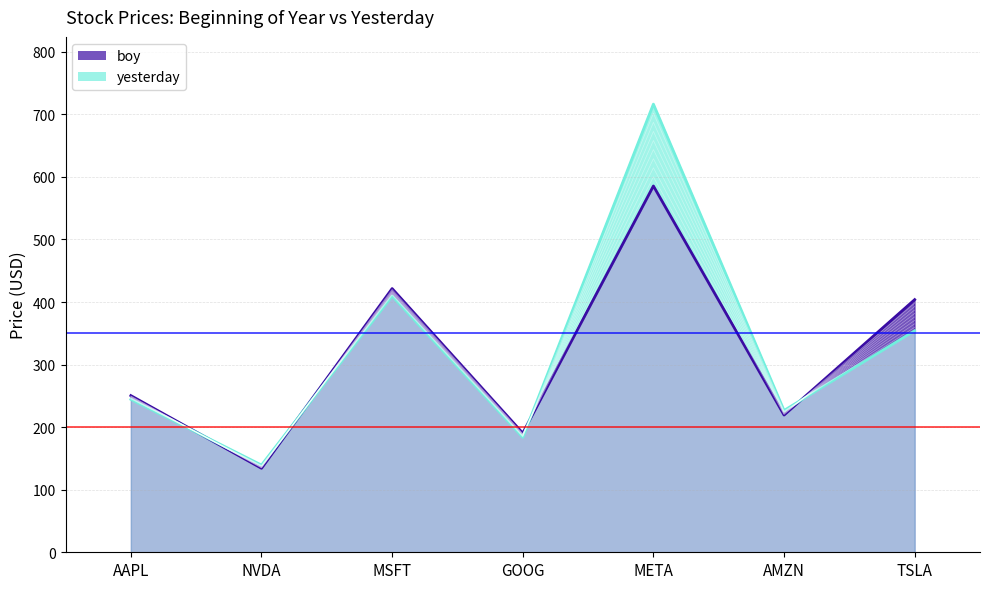

Between which two adjacent categories do yesterday and boy first intersect?

AAPL and NVDA